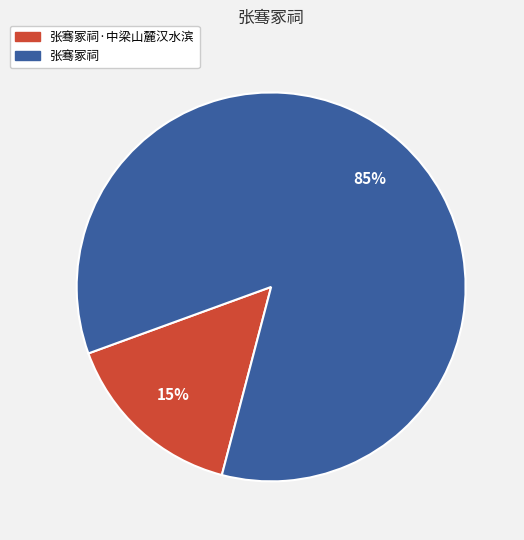

Is there any slice that represents more than half of the pie?

Yes